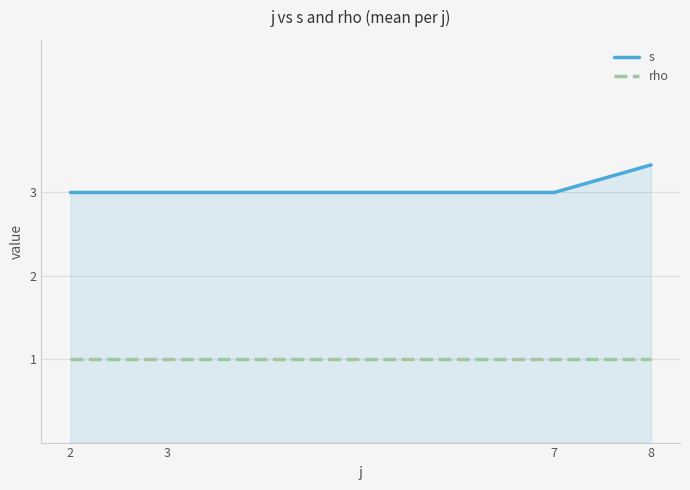

Rank the series by their average value, from highest to lowest.

s, rho